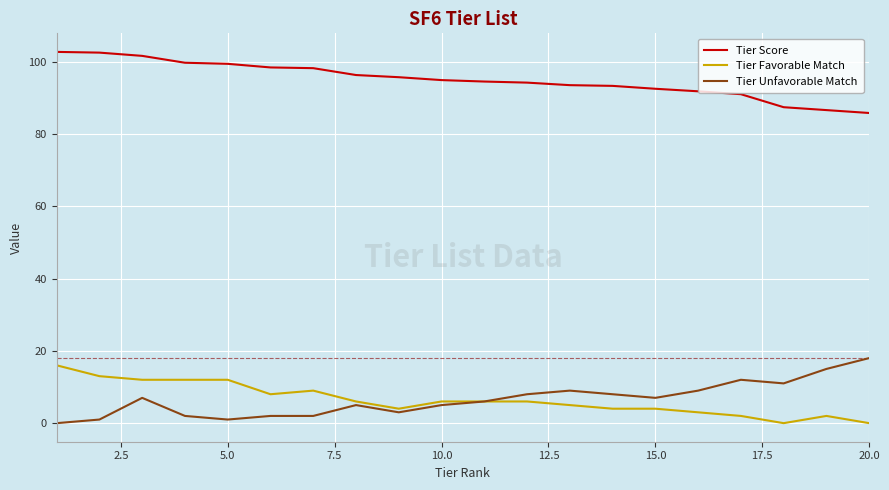

Which series has the largest total across all categories?

Tier Score